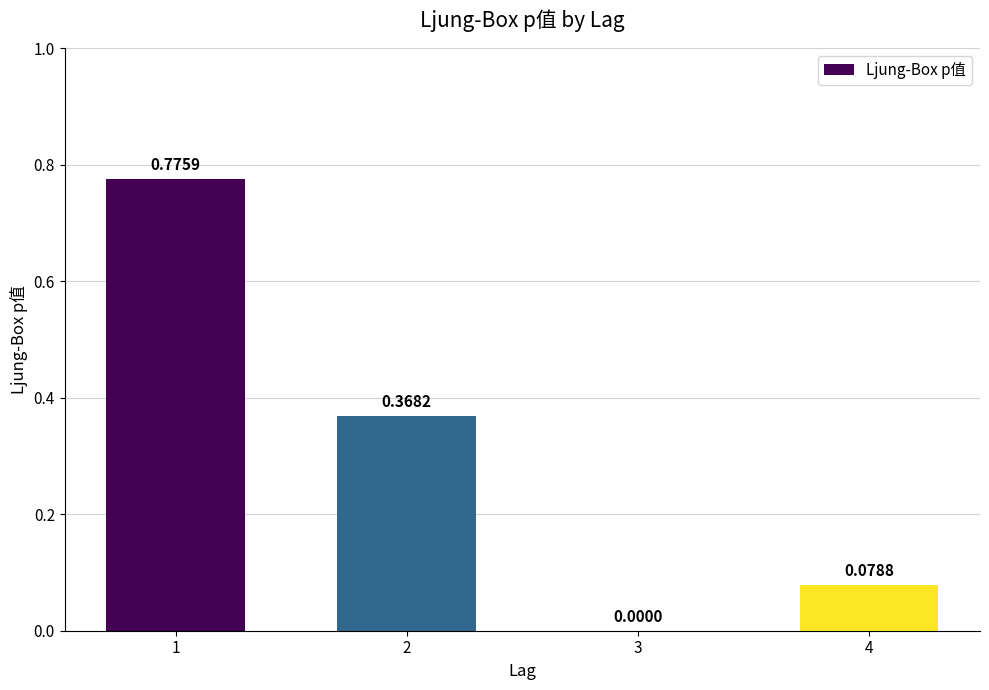

Which has a higher value, 3 or 4?

4